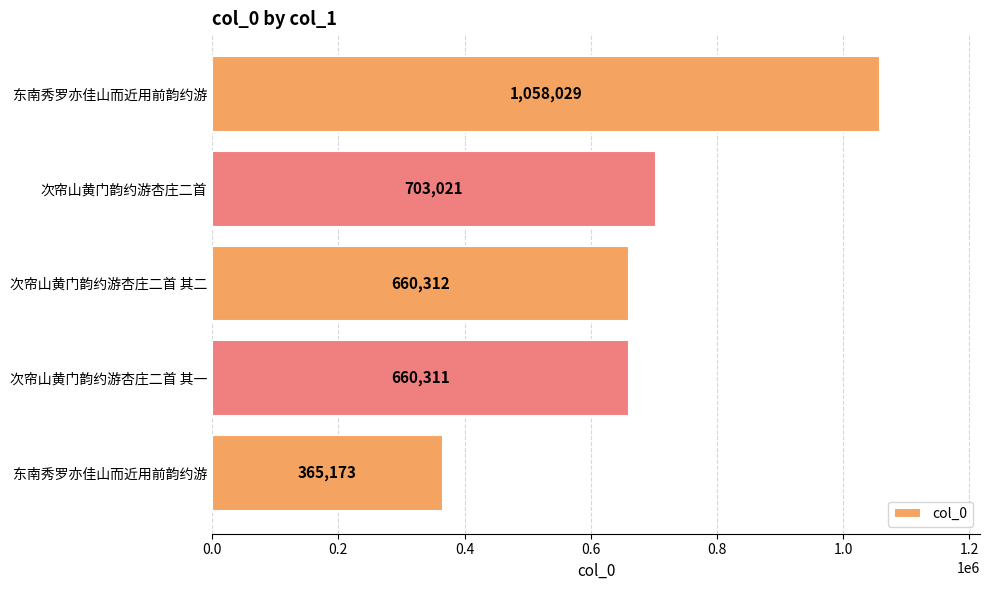

How many values are below 660312?

2